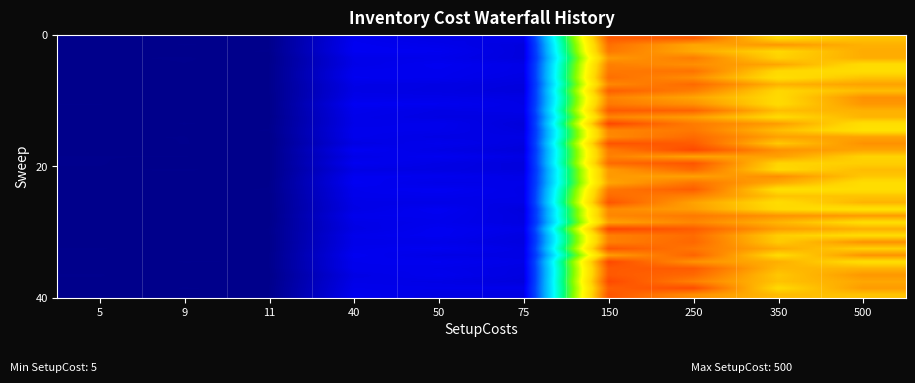

At how many categories does at least one series exceed 8?

4